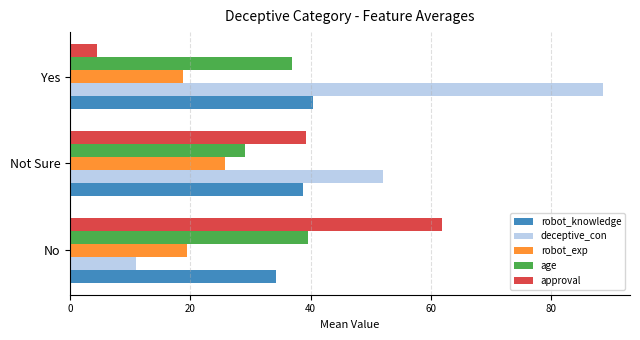

What is the average value of the robot_exp series?

21.3